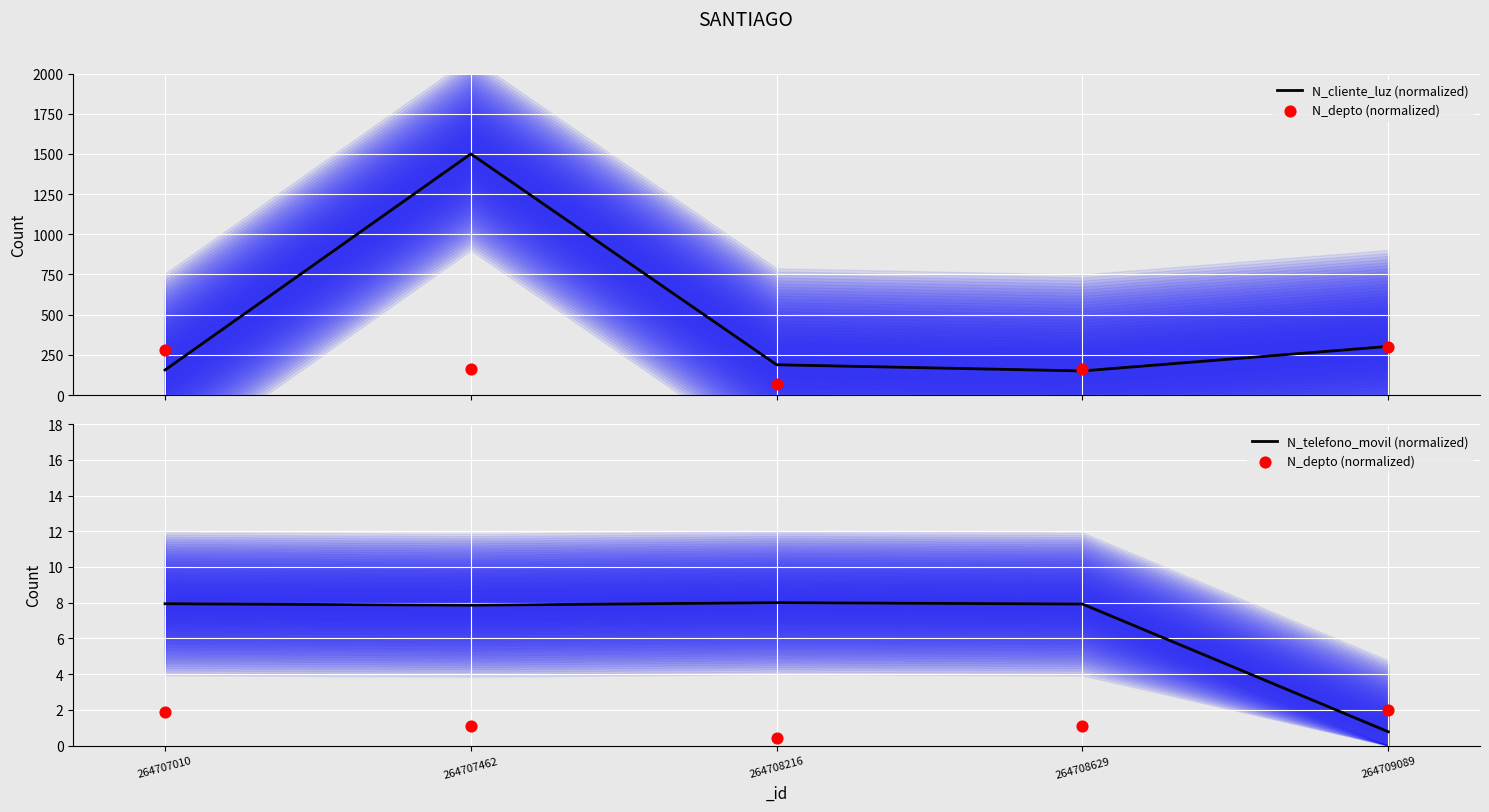

Which series has the largest total across all categories?

N_cliente_luz (normalized)